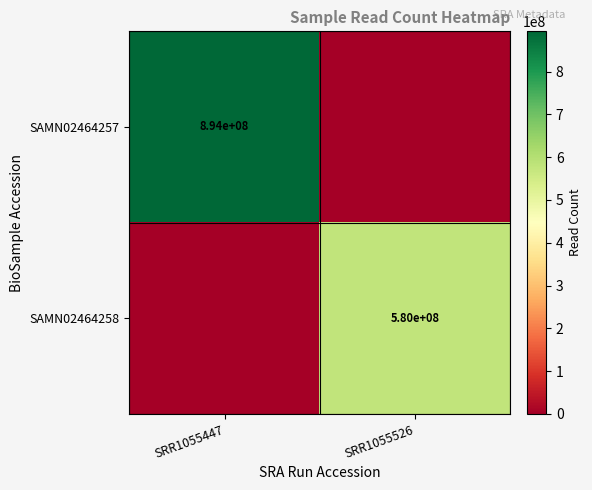

Is it true that SAMN02464258 equals 580000000 at SRR1055526?

True